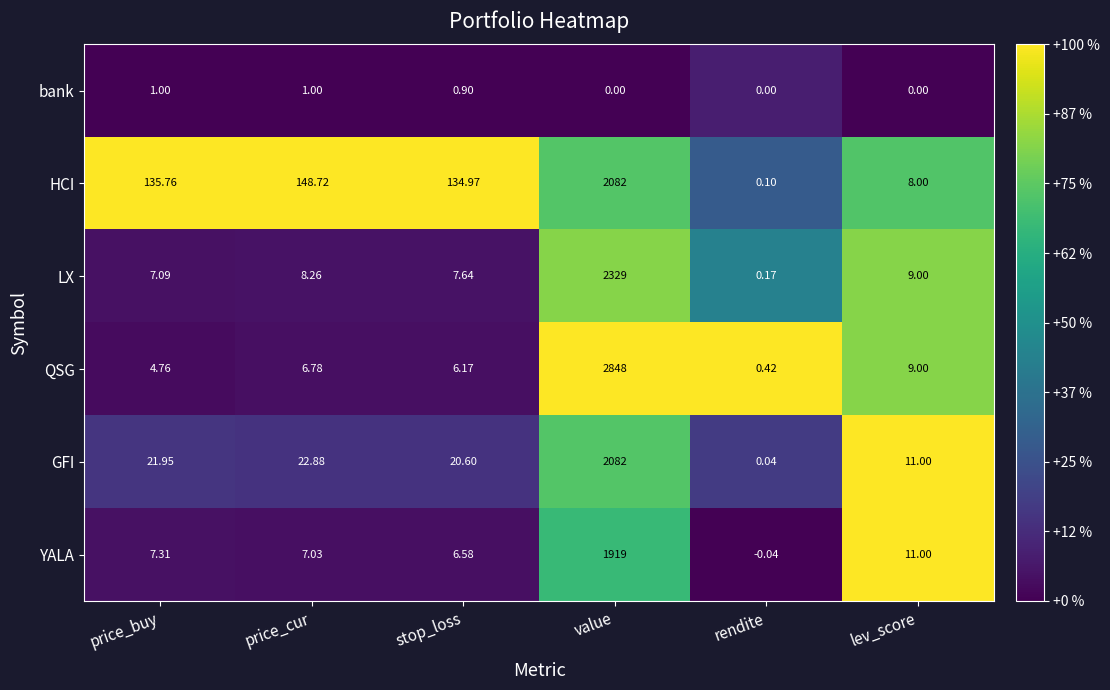

Where is LX nearest to the value 1164?

lev_score